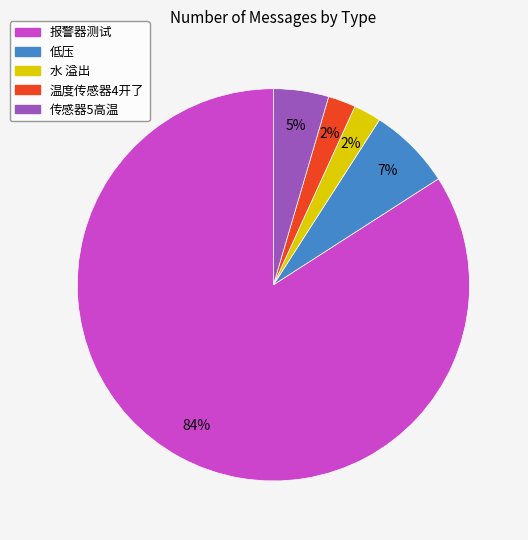

Which category has the biggest portion of the pie?

报警器测试